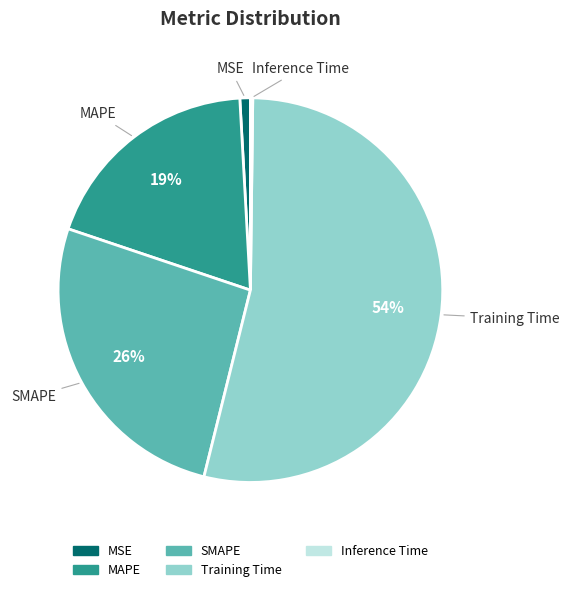

What is the largest slice in the pie chart?

Training Time